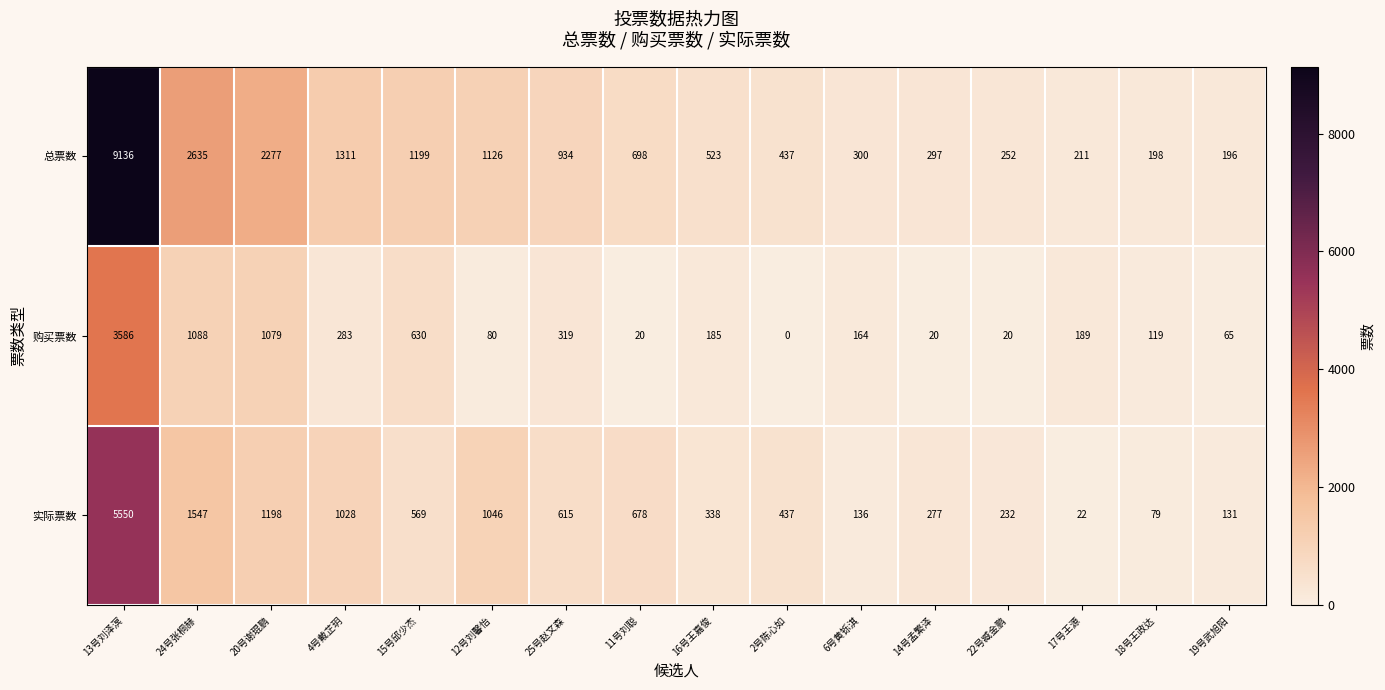

How many distinct data groups are displayed?

3